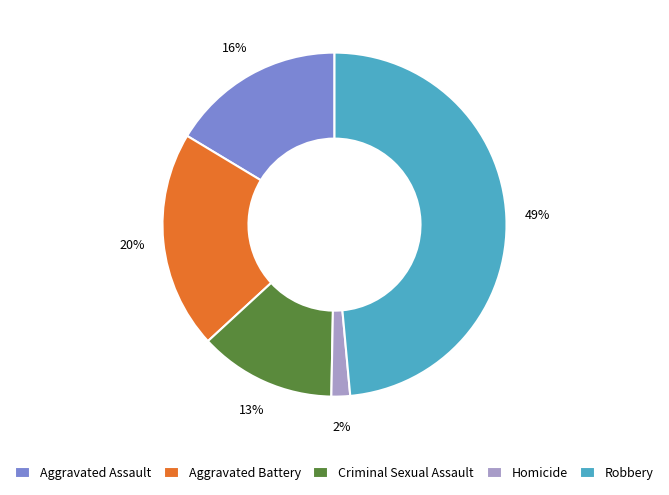

To the nearest percent, what is the average slice percentage?

20%